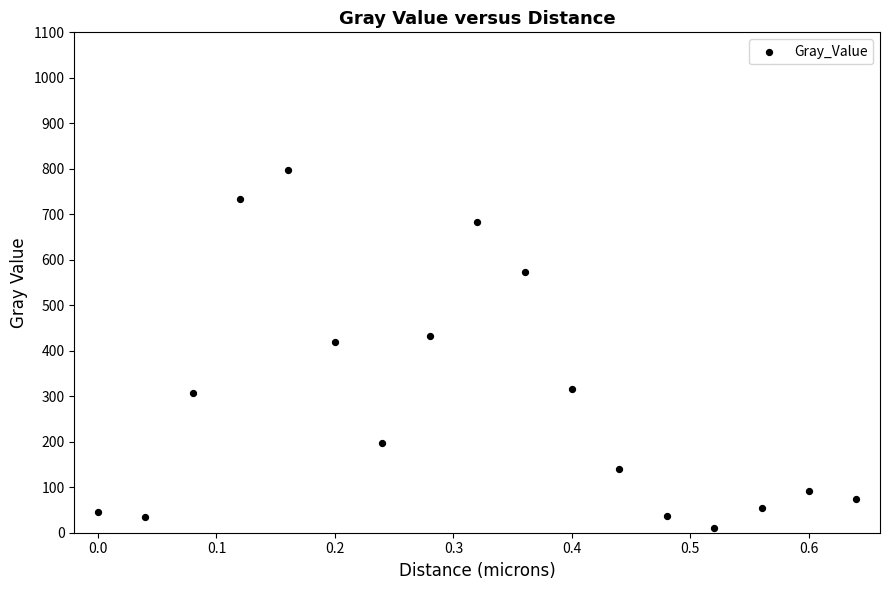

What Y value in the scatter plot is closest to 403?

419.8